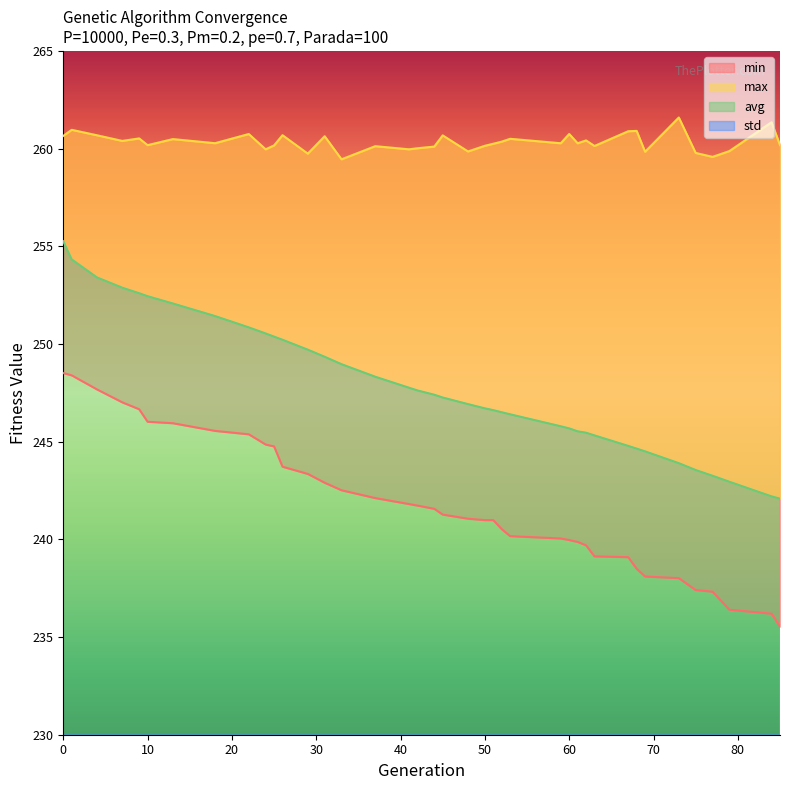

Is the value of max at 77 greater than the value of avg at 85?

Yes